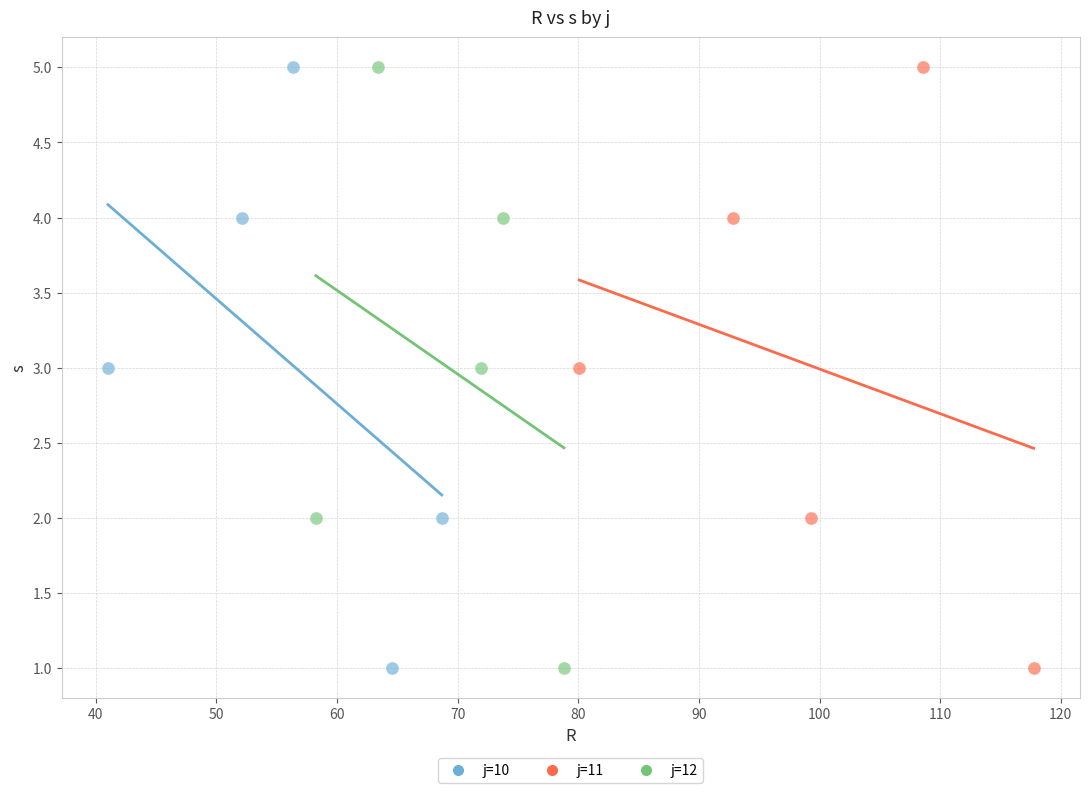

What are all the series names shown in the legend?

j=10, j=11, j=12